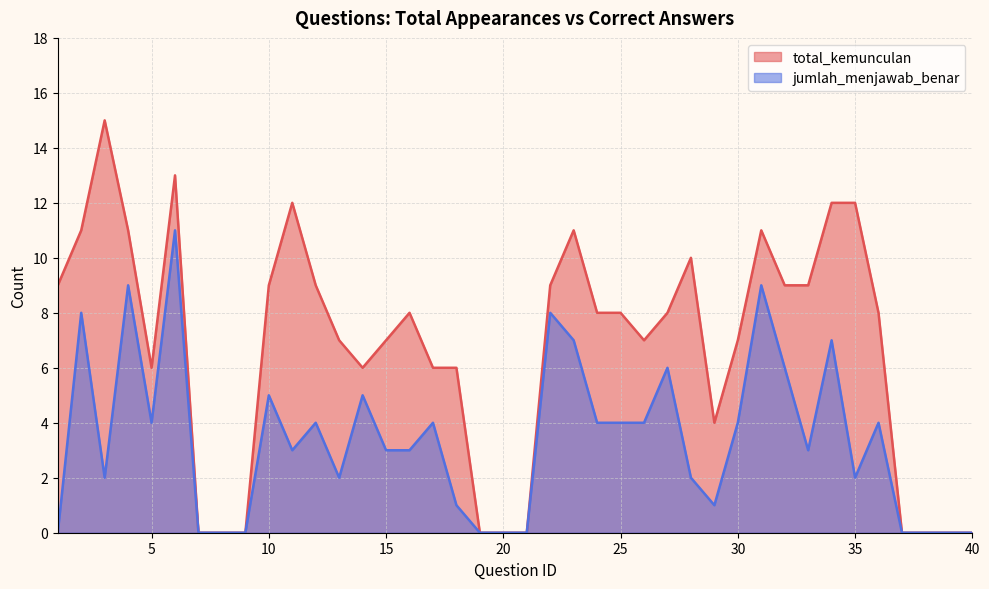

Is it true that total_kemunculan equals -5 at 21?

False